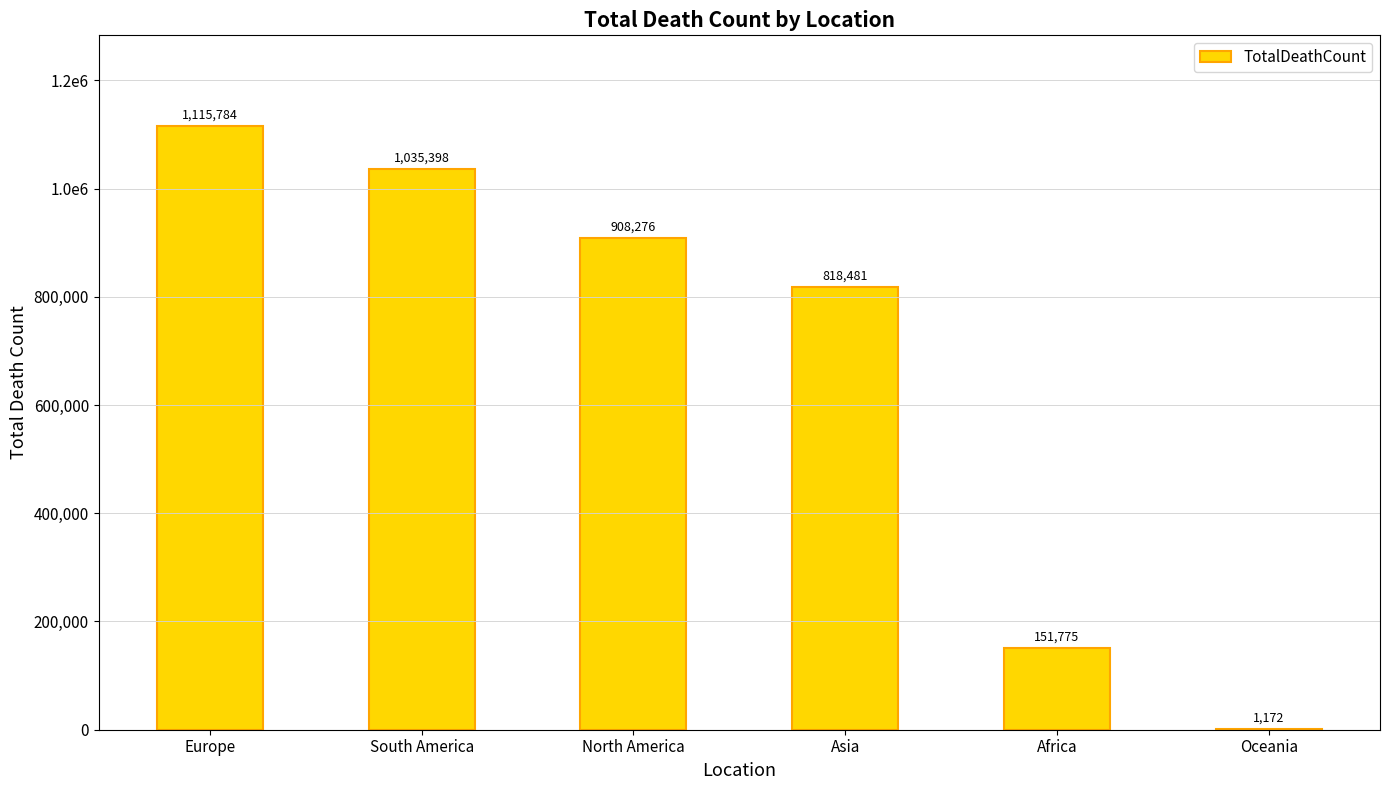

What is the ratio of the value at North America to the value at Africa?

6.0